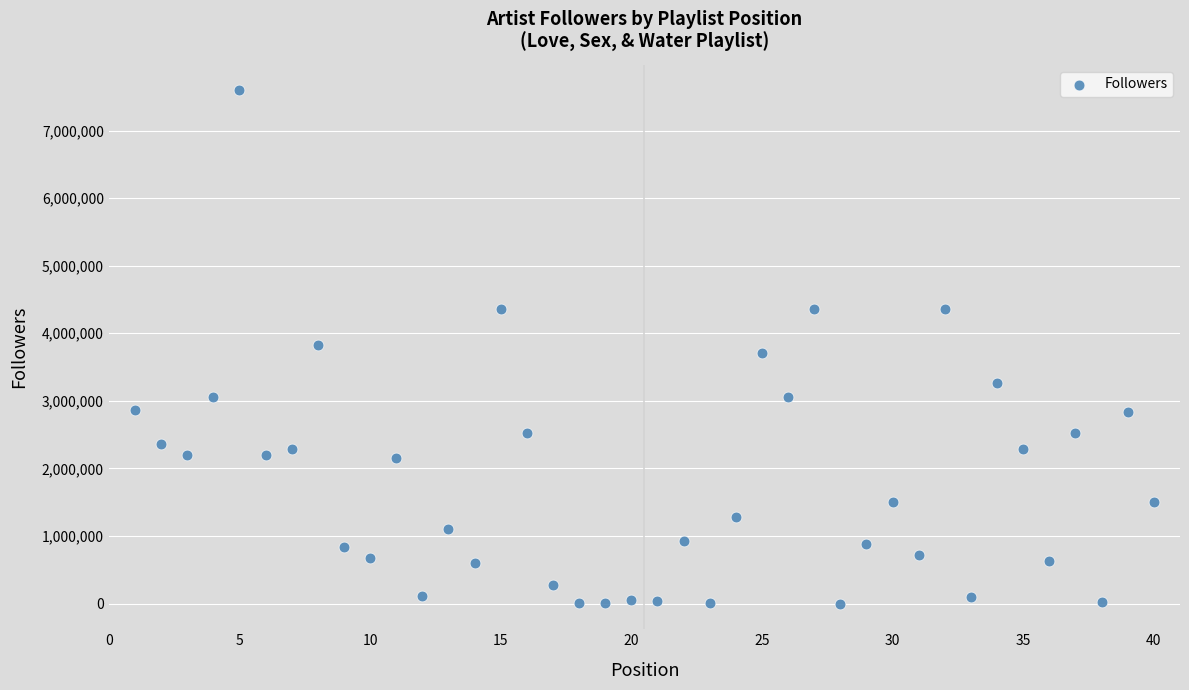

How many points are shown in the scatter plot?

40